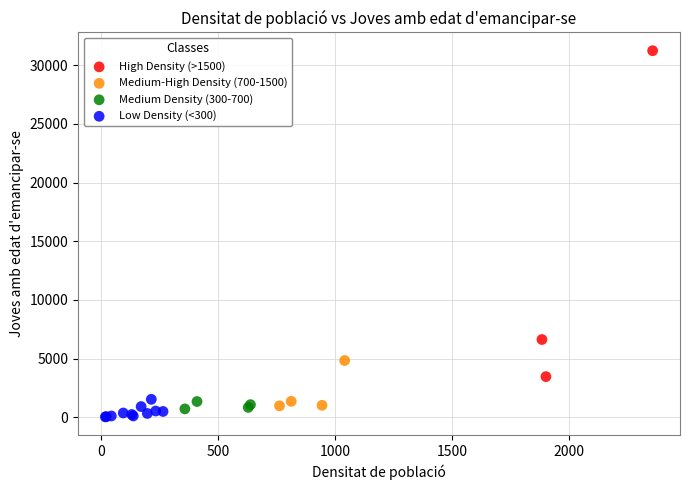

Which series reaches the maximum Y coordinate?

High Density (>1500)